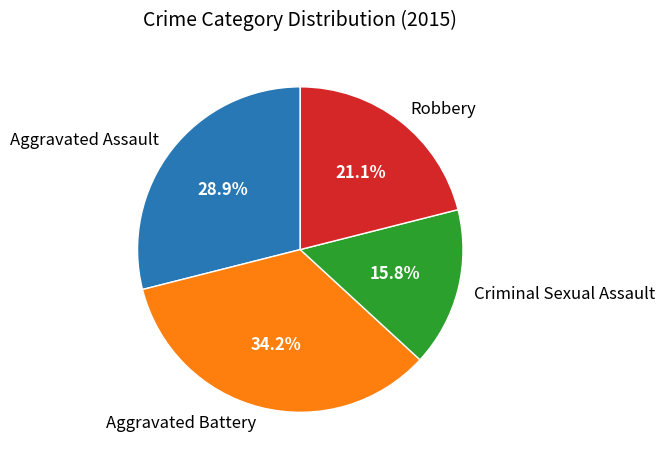

Between Aggravated Battery and Robbery, which is larger?

Aggravated Battery